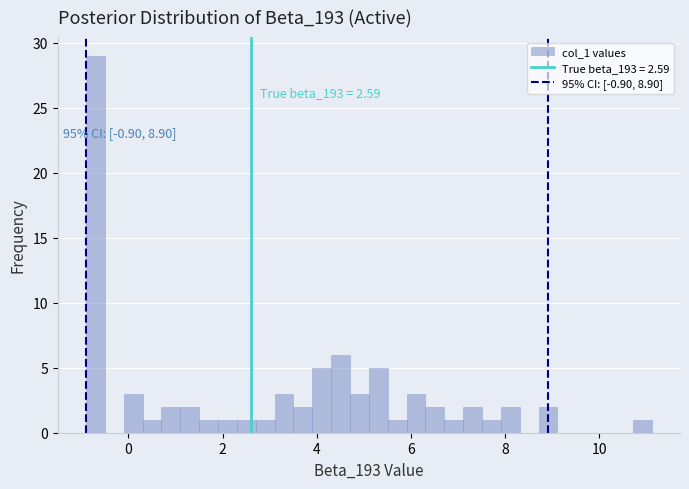

Read against the x-axis, roughly where is the centre of the tallest bar?

-0.8